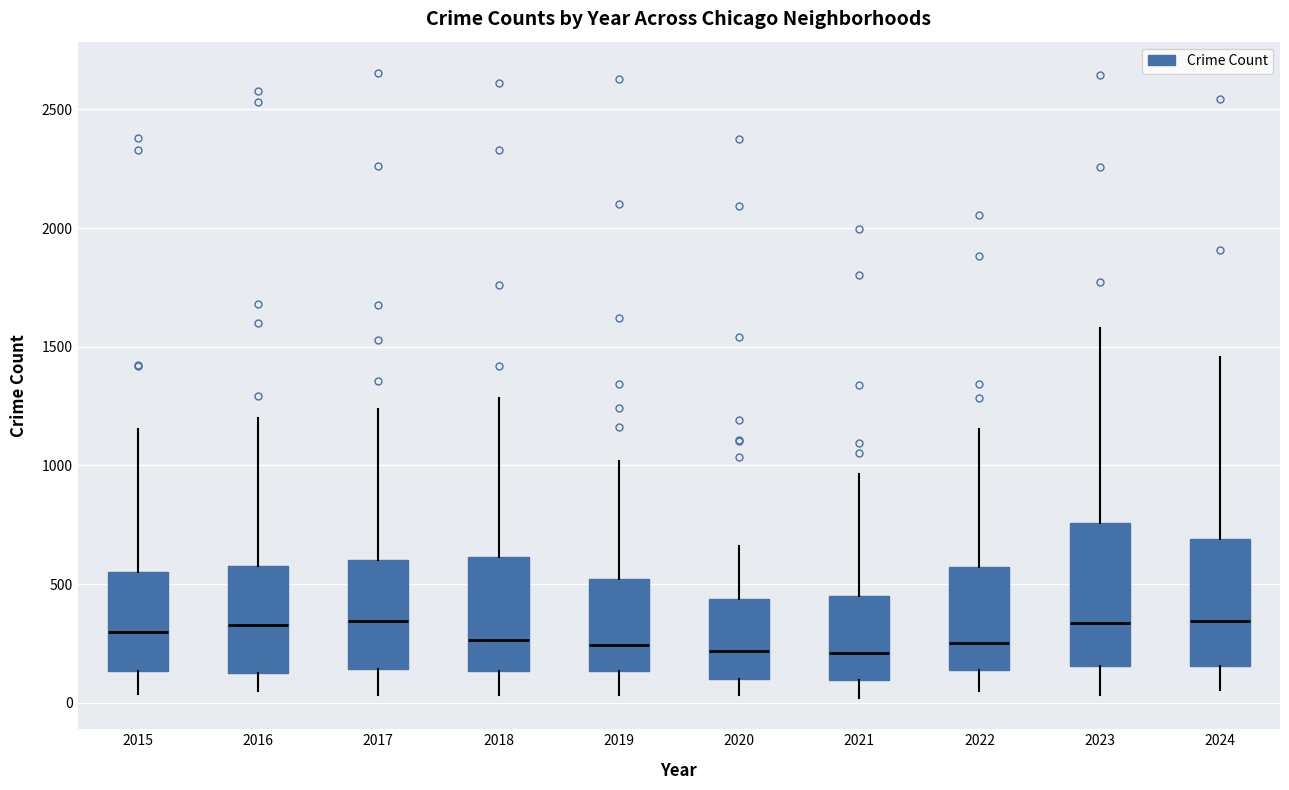

Reading left to right, read every box against the y-axis: the position of its median line, the range the box covers, and the ends of its whiskers. The values are not printed on the chart, so give them approximately, as read against the axis.

2015: median 300, box 150 to 550, whiskers 50 to 1150
2016: median 350, box 150 to 600, whiskers 50 to 1200
2017: median 350, box 150 to 600, whiskers 50 to 1250
2018: median 250, box 150 to 600, whiskers 50 to 1300
2019: median 250, box 150 to 500, whiskers 50 to 1000
2020: median 200, box 100 to 450, whiskers 50 to 650
2021: median 200, box 100 to 450, whiskers 0 to 950
2022: median 250, box 150 to 550, whiskers 50 to 1150
2023: median 350, box 150 to 750, whiskers 50 to 1600
2024: median 350, box 150 to 700, whiskers 50 to 1450